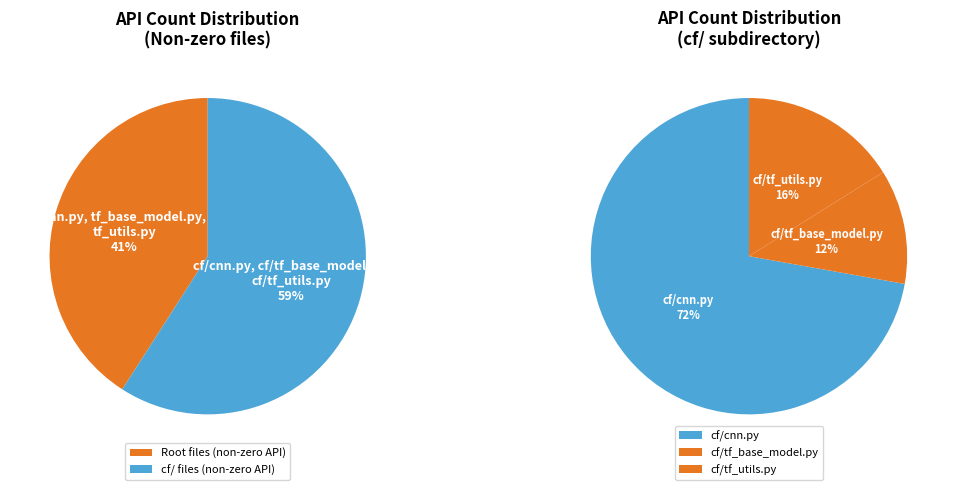

Does cf/tf_utils.py represent more than half of the total?

No